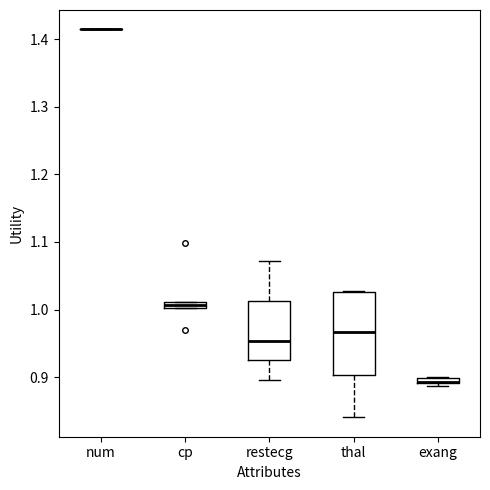

Comparing the boxes themselves (not the whiskers), which one is the tallest?

thal